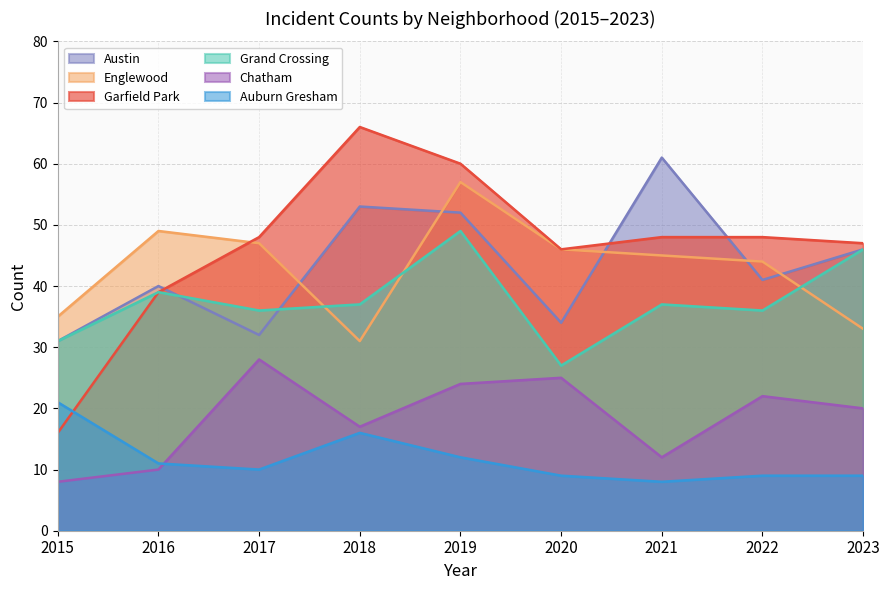

At which category does Grand Crossing reach its first local valley?

2017